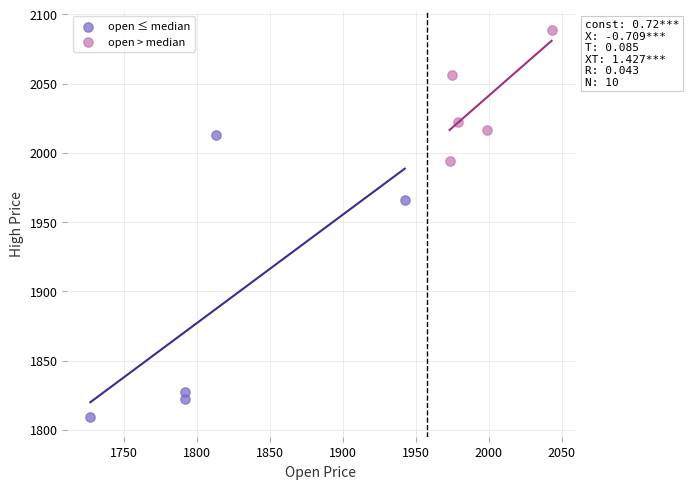

Which series has the widest spread of Y values?

open ≤ median